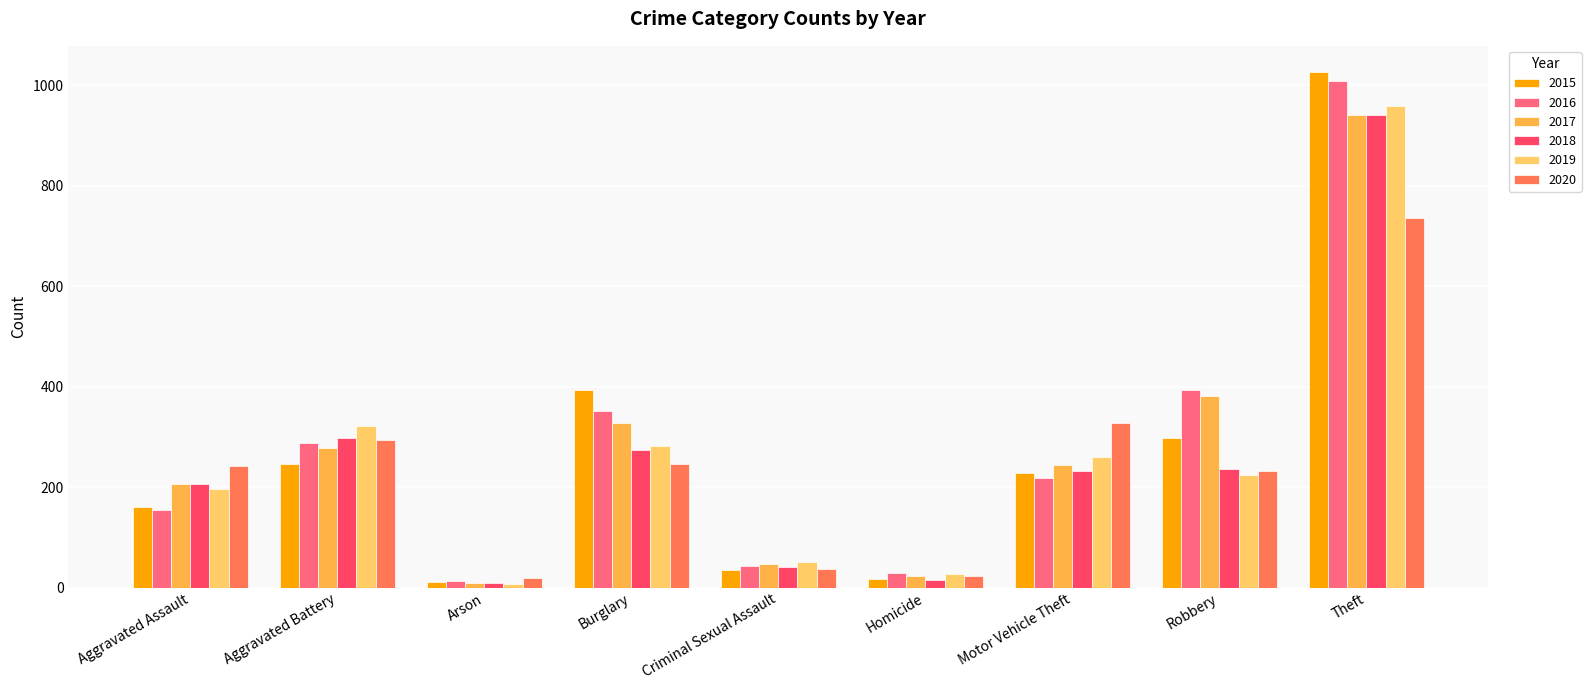

Read the 2020 value at Motor Vehicle Theft, to the nearest 100.

300